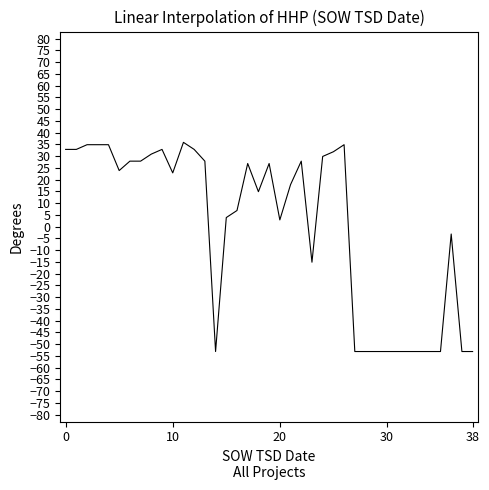

What is the smallest value displayed?

-53.2